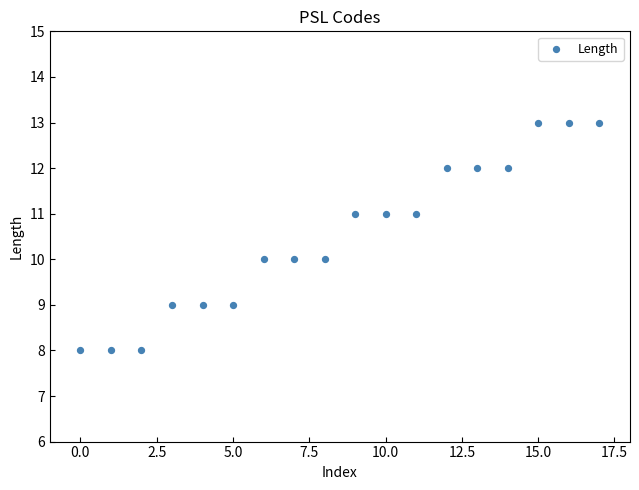

What is the range of Y values (max minus min)?

5